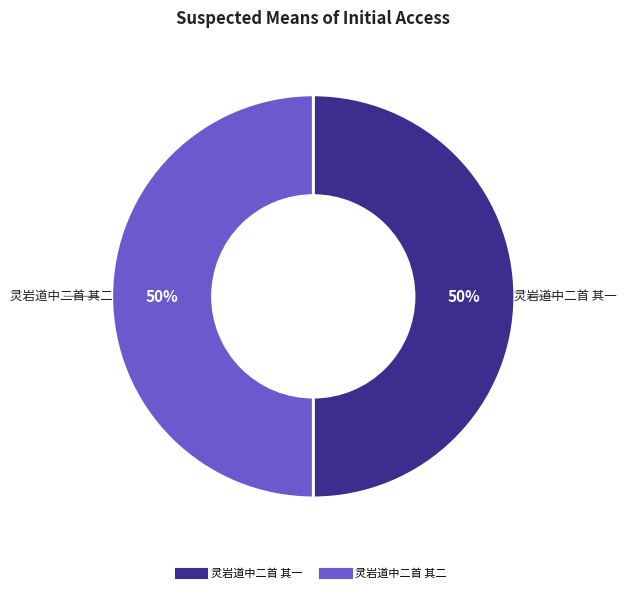

How many slices are in this pie chart?

2